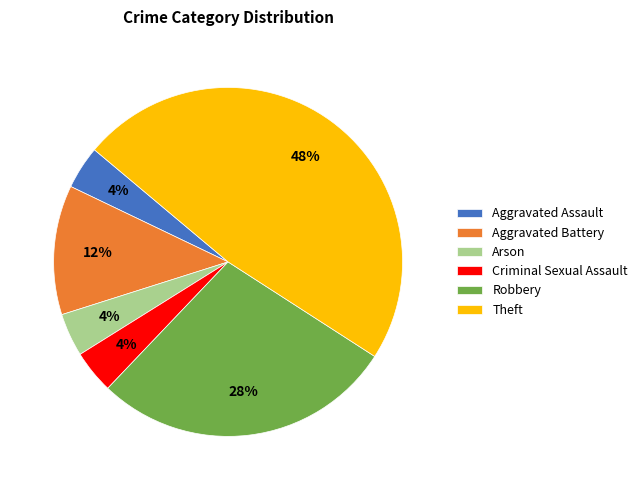

Which category has the biggest portion of the pie?

Theft